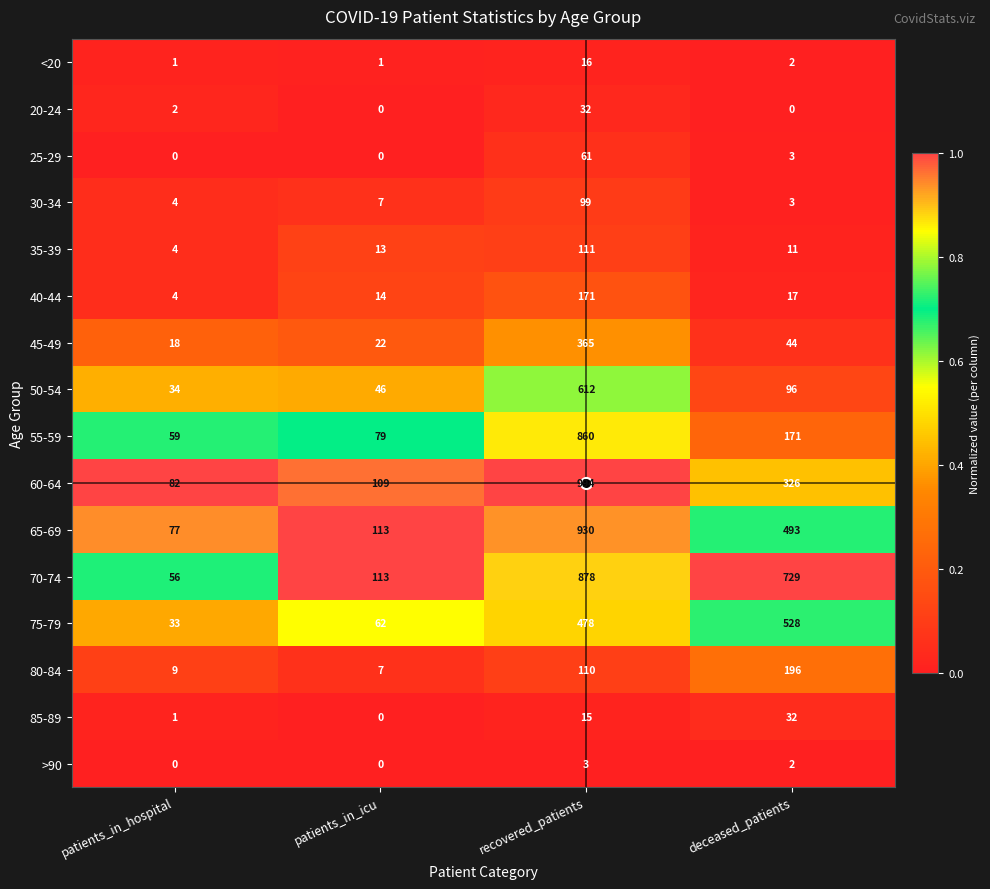

What is the spread (max minus min) of values at patients_in_icu?

113